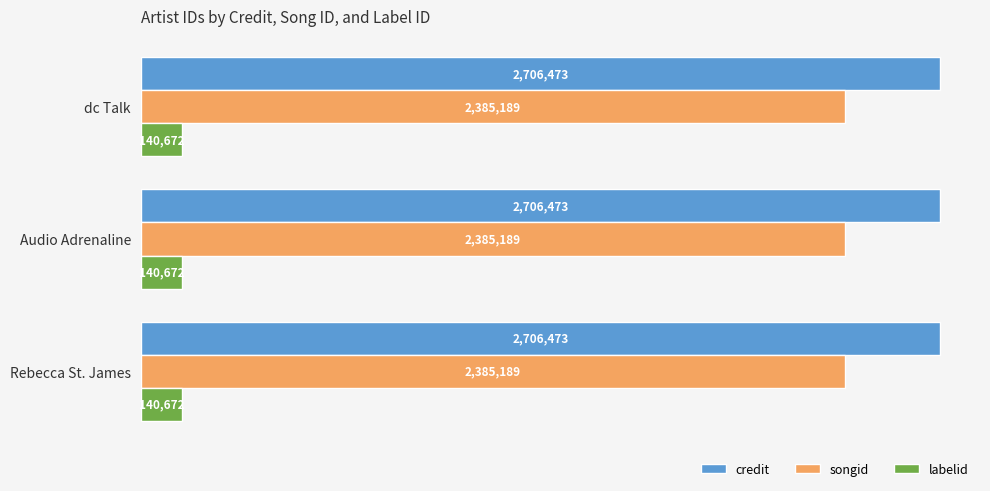

How many categories are shown in the chart?

3